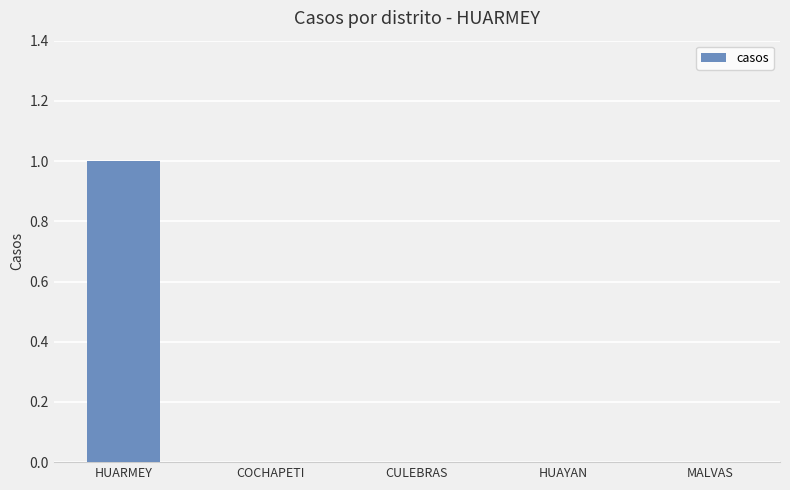

The value at CULEBRAS is 0. True or false?

True